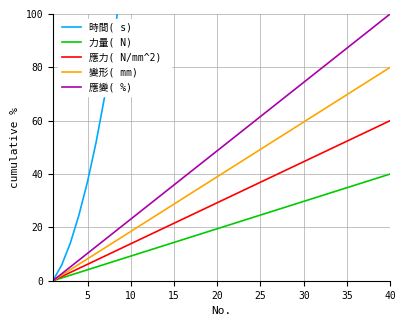

At which label is 變形( mm)  closest to 40?

20